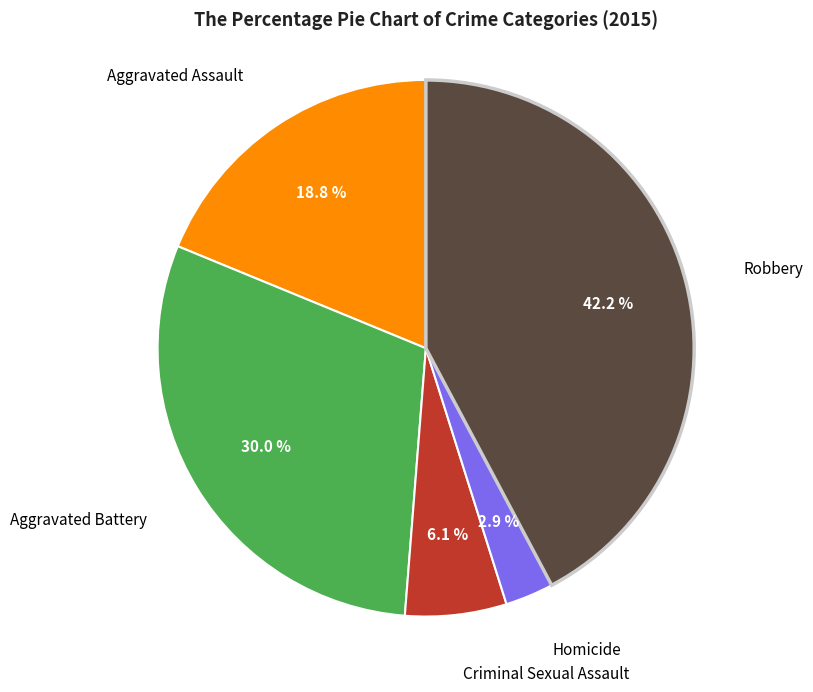

Does any single category account for the majority?

No